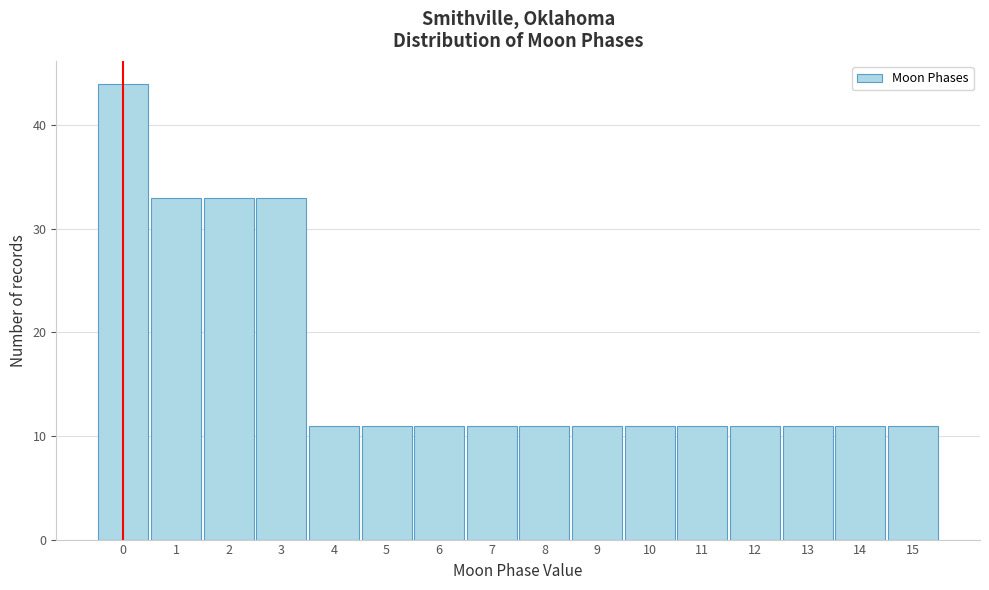

Reading left to right, list every bar in this chart as the range it spans on the x-axis followed by its height. The values are not printed on the chart, so give them approximately, as read against the axis.

-0.5 to 0.5: 44
0.5 to 1.5: 33
1.5 to 2.5: 33
2.5 to 3.5: 33
3.5 to 4.5: 11
4.5 to 5.5: 11
5.5 to 6.5: 11
6.5 to 7.5: 11
7.5 to 8.5: 11
8.5 to 9.5: 11
9.5 to 10.5: 11
10.5 to 11.5: 11
11.5 to 12.5: 11
12.5 to 13.5: 11
13.5 to 14.5: 11
14.5 to 15.5: 11